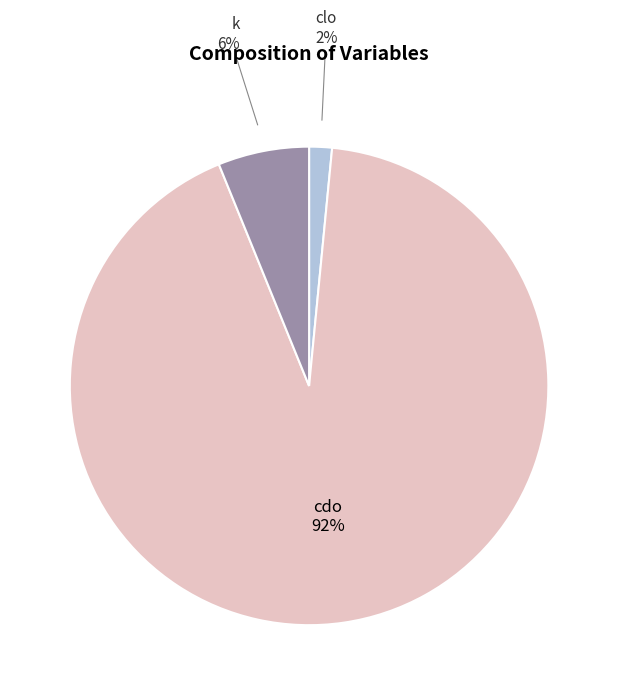

Does any single category account for the majority?

Yes